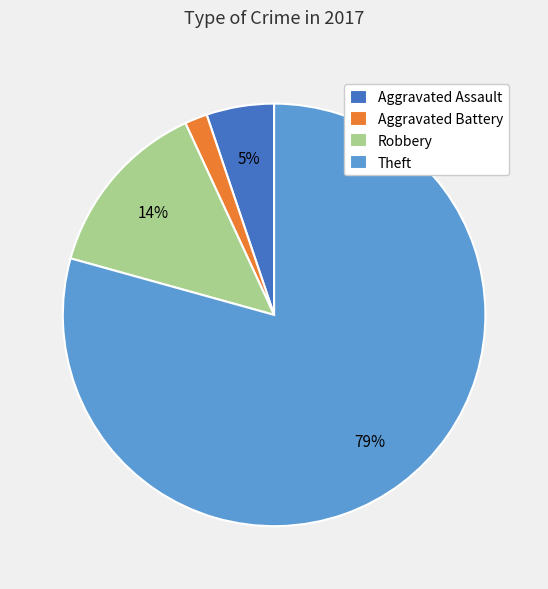

To the nearest percent, what portion does Robbery represent?

14%